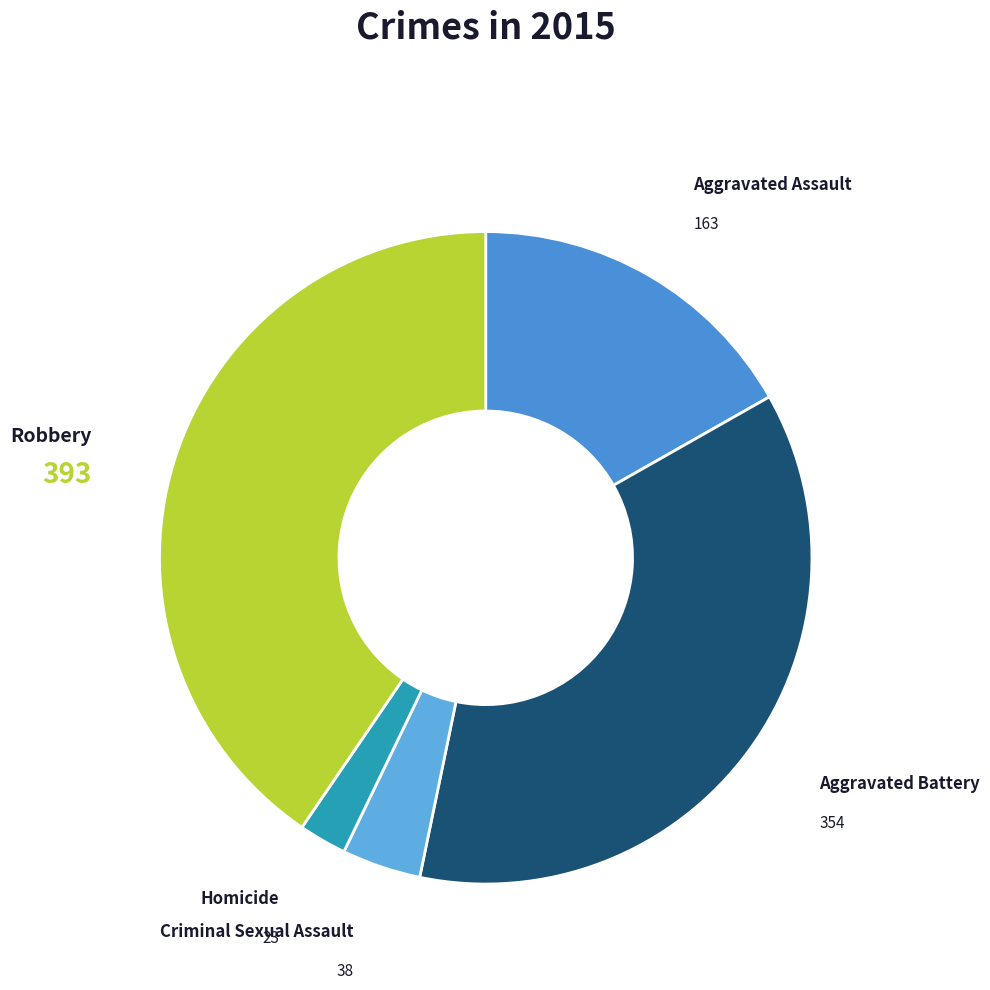

What is the largest slice in the pie chart?

Robbery